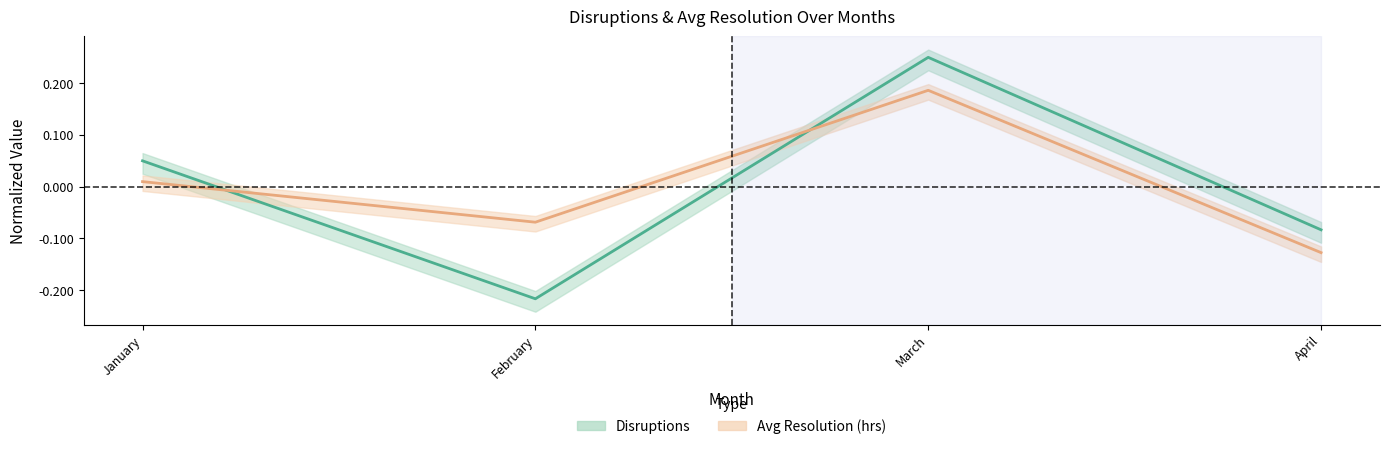

Which series has the largest range (max minus min)?

Disruptions